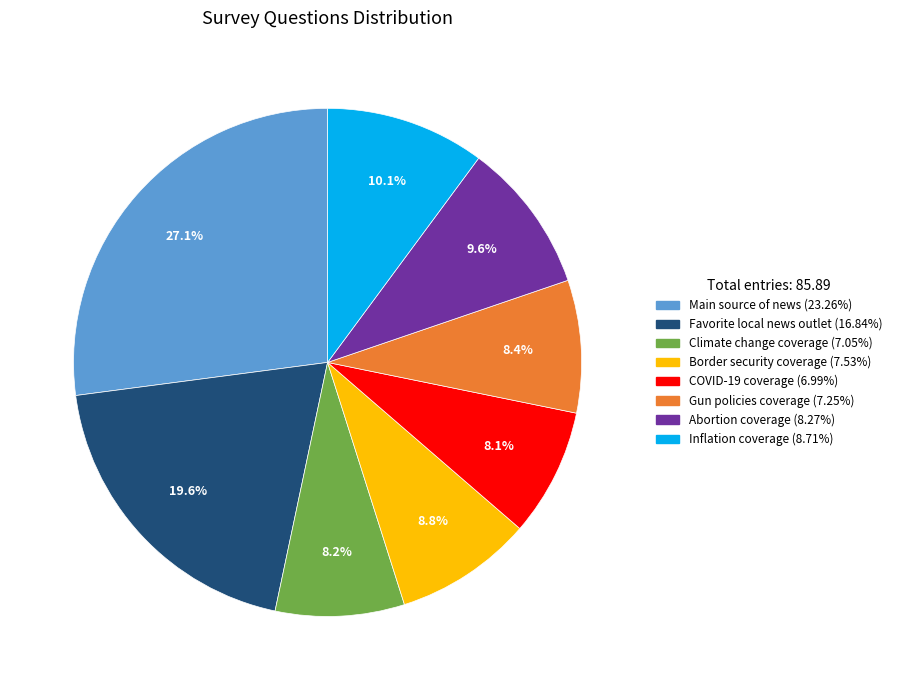

To the nearest percent, what is the average slice percentage?

12%